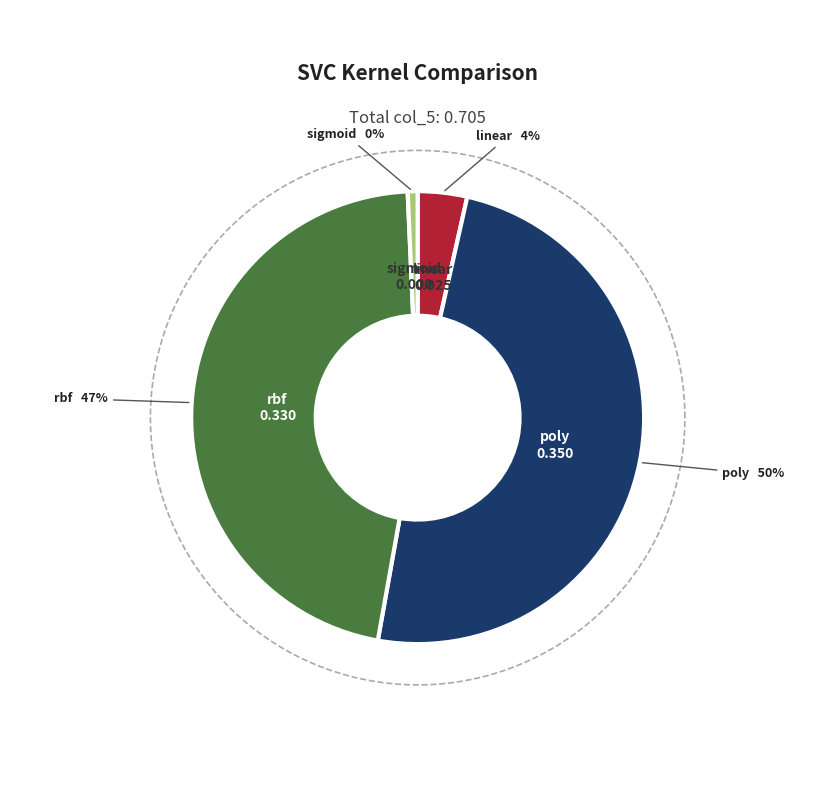

What percentage is NOT represented by sigmoid?

100.0%